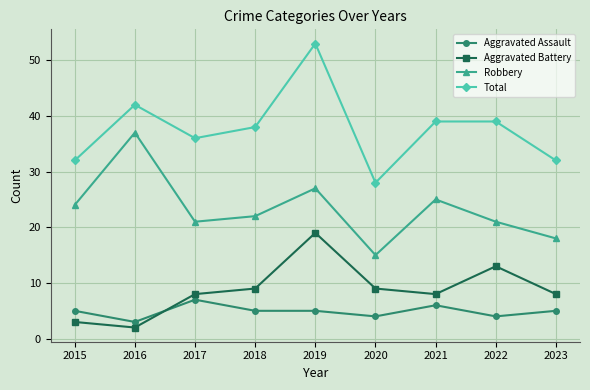

Reading left to right, list all the values displayed in this chart.

Aggravated Assault: 5	3	7	5	5	4	6	4	5
Aggravated Battery: 3	2	8	9	19	9	8	13	8
Robbery: 24	37	21	22	27	15	25	21	18
Total: 32	42	36	38	53	28	39	39	32